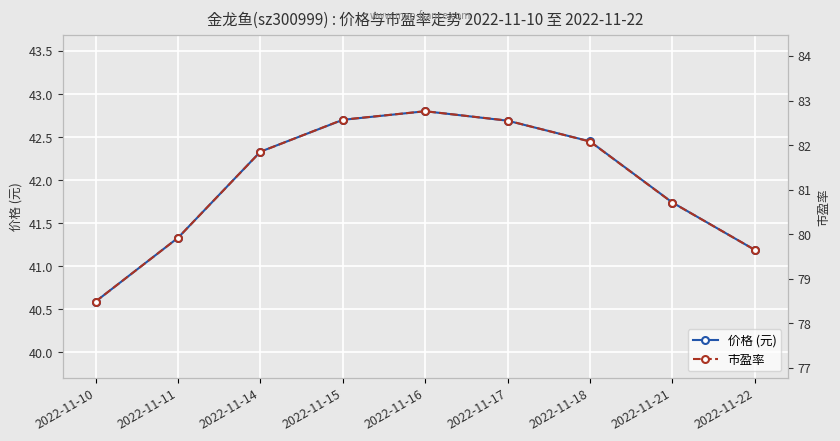

True or false: 市盈率 has a value of 33.4 at 2022-11-15.

False